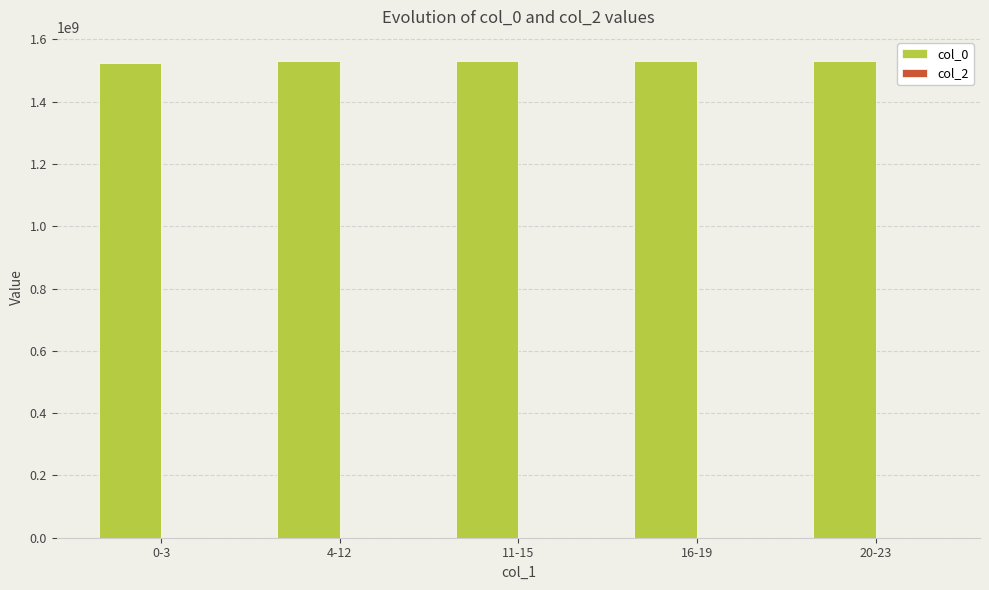

What is the minimum value shown in the chart?

1525042610.8